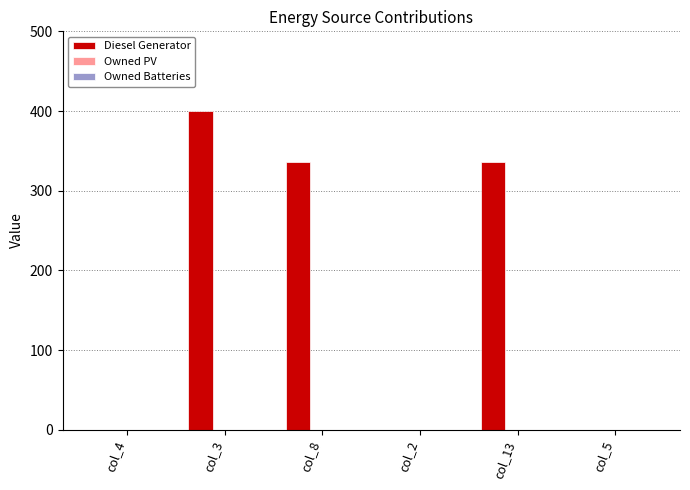

Between col_4 and col_3, which is larger?

col_3